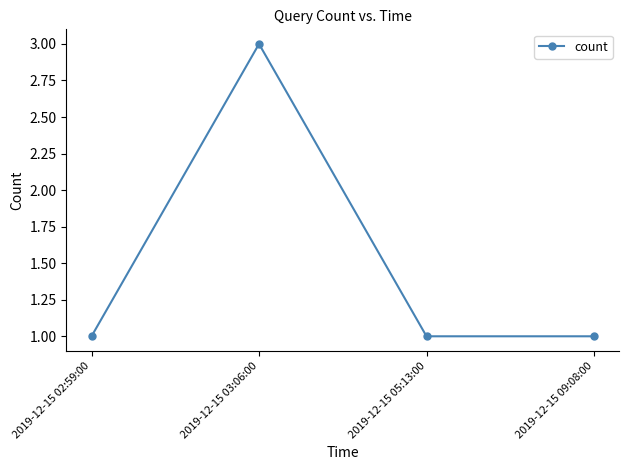

Count the values in the range 1 to 3.

4